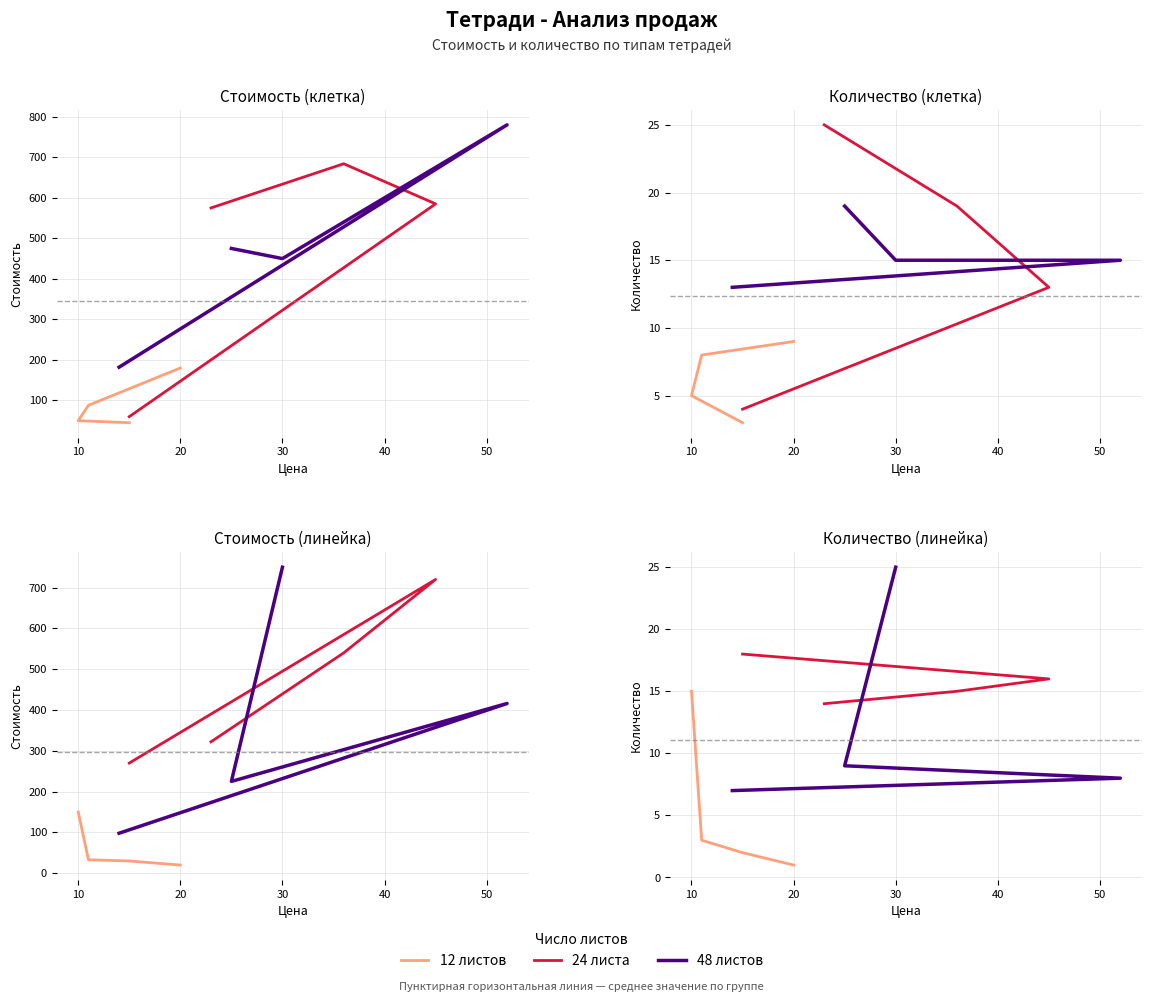

True or false: 12 листов and 24 листа cross at least once.

False